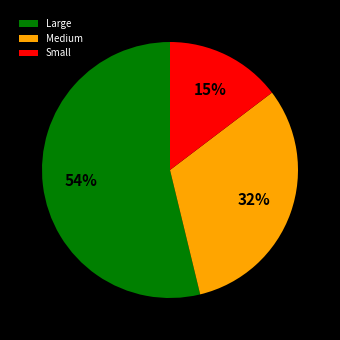

Which category has the biggest portion of the pie?

Large